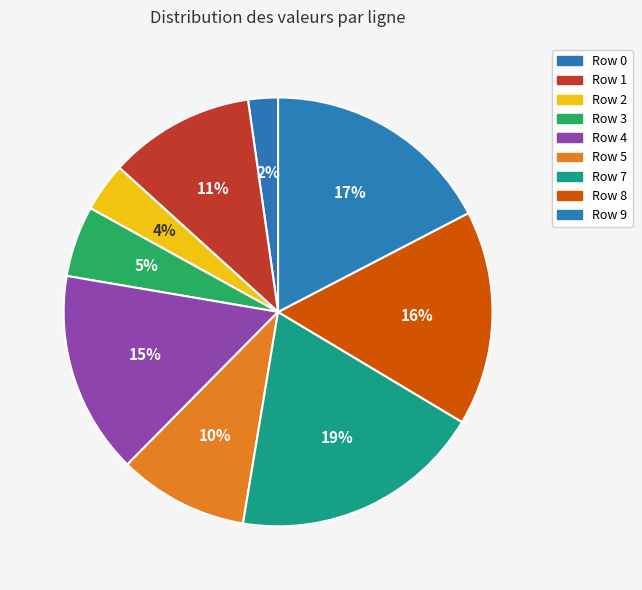

What is the smallest slice in the pie chart?

Row 0